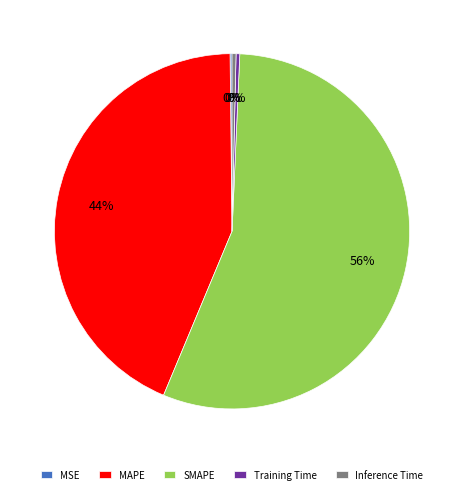

Does Inference Time represent more than half of the total?

No